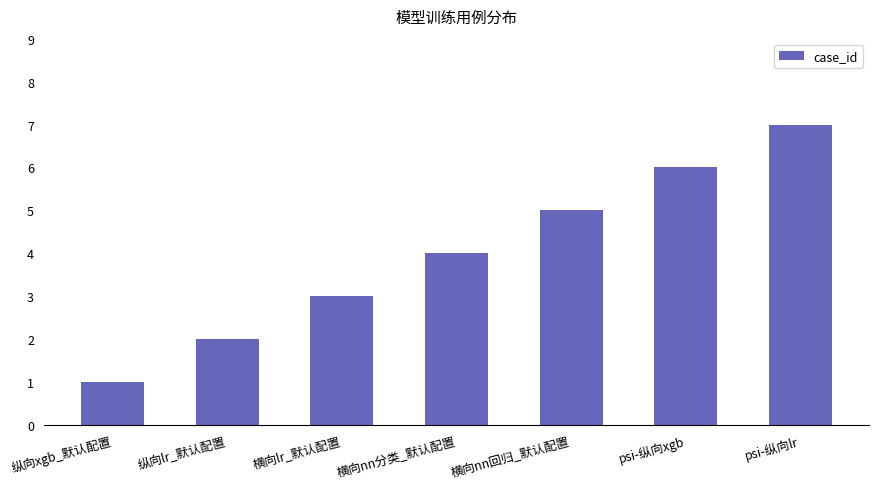

What is the change in value from 纵向xgb_默认配置 to psi-纵向xgb?

+5